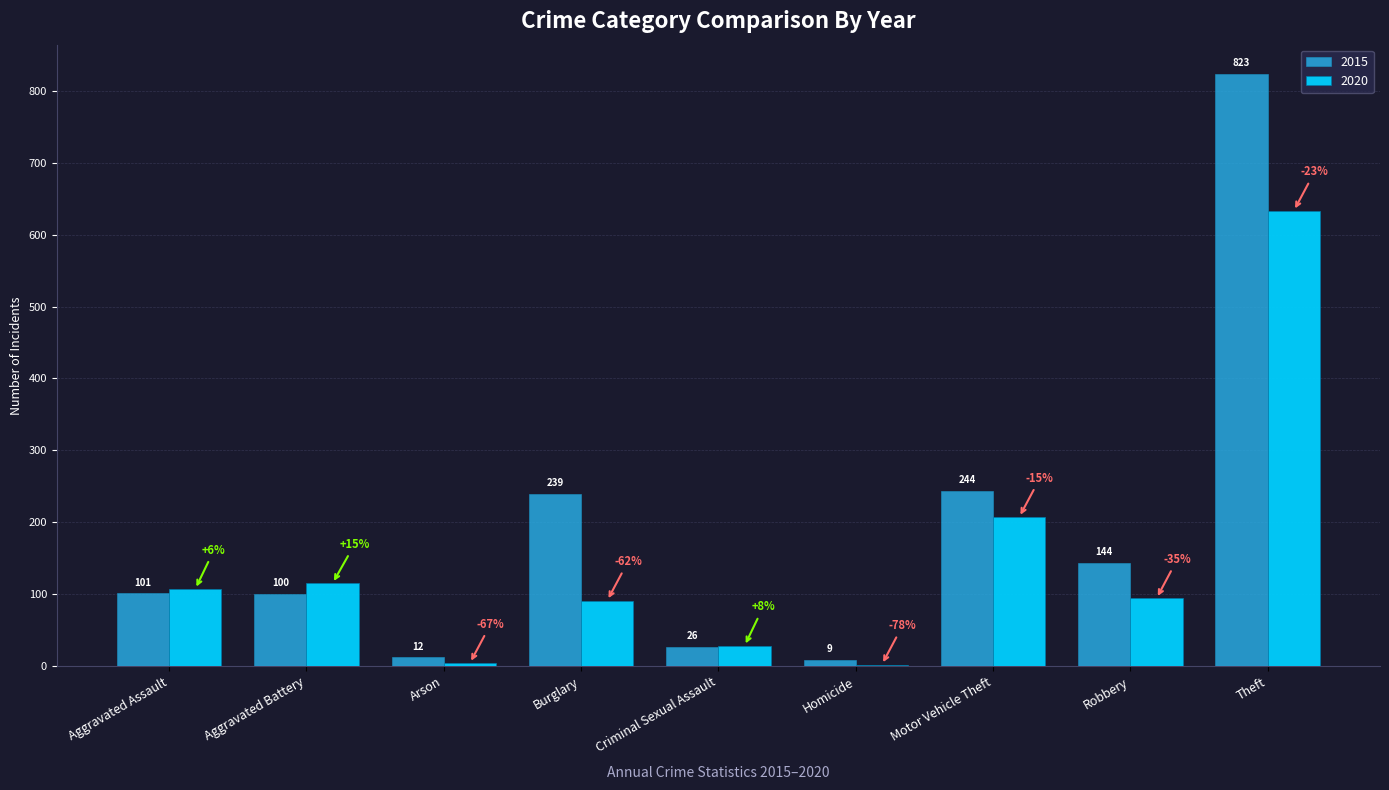

The value of 2015 at Burglary is 239. True or false?

True